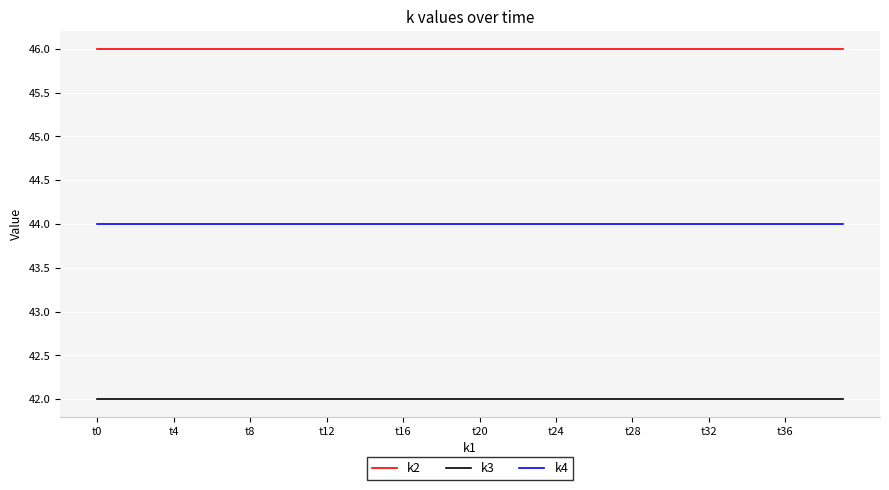

Which series has the largest total across all categories?

k2